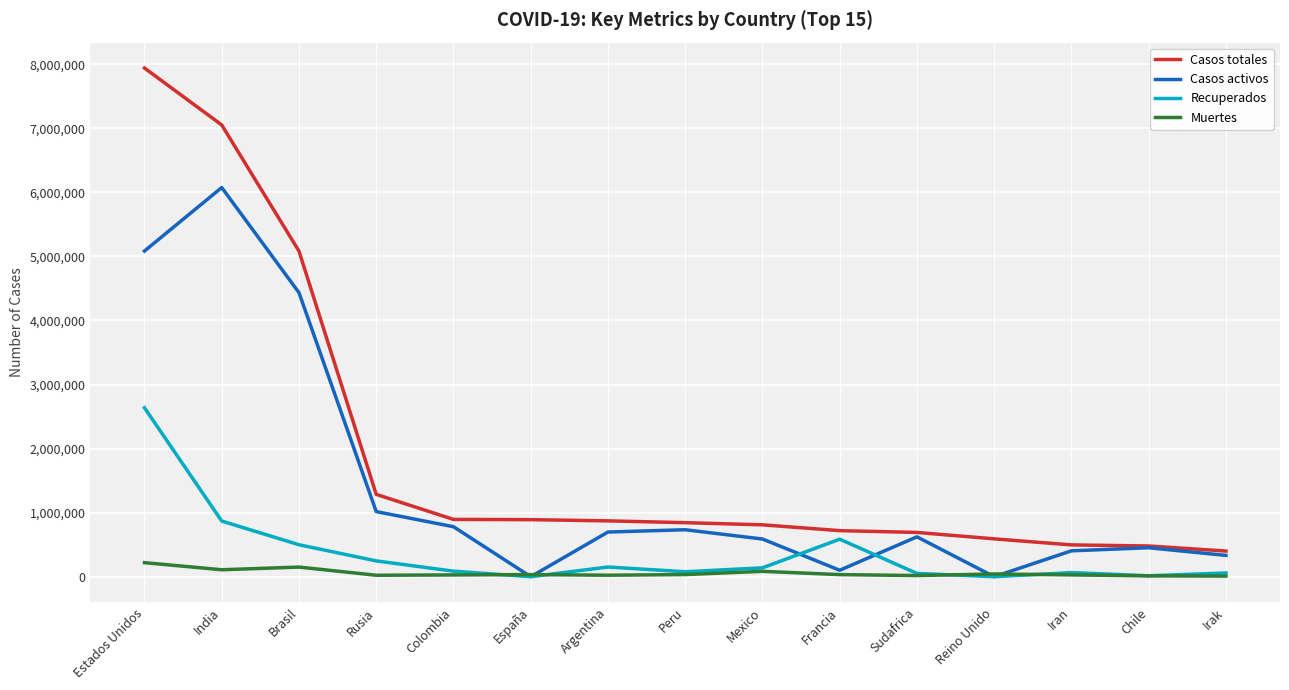

Where does the Casos totales series first go above 843355?

Estados Unidos